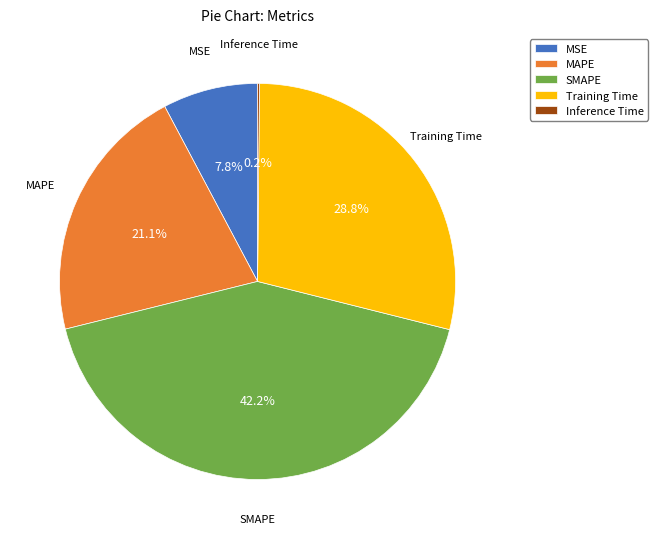

To the nearest percent, what portion does MSE represent?

8%